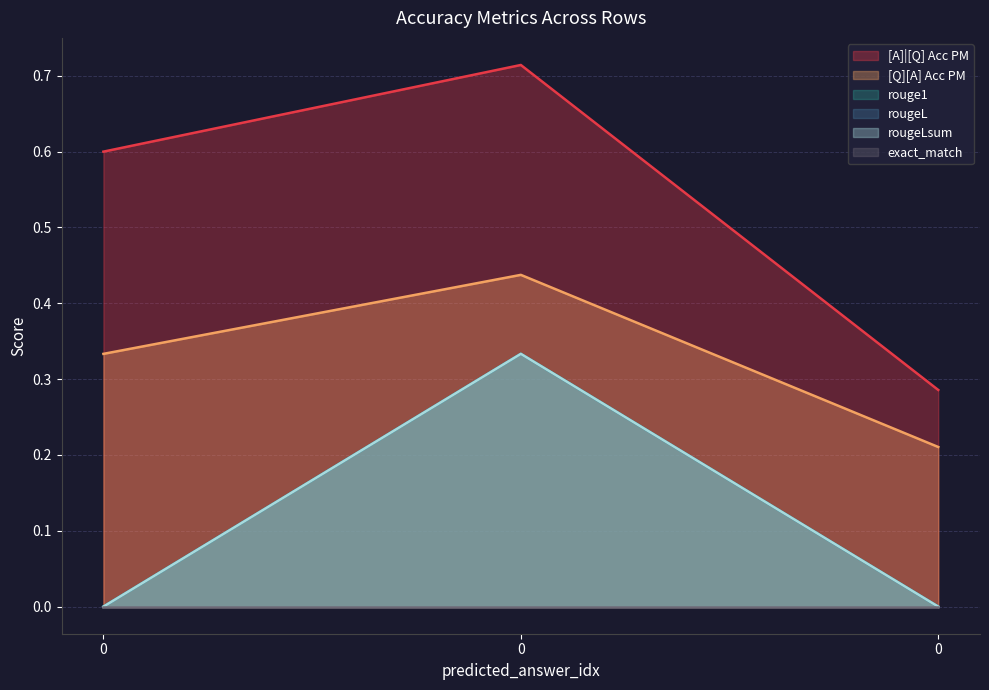

What is the difference between the maximum and minimum values in the [Q][A] Acc PM series?

0.2